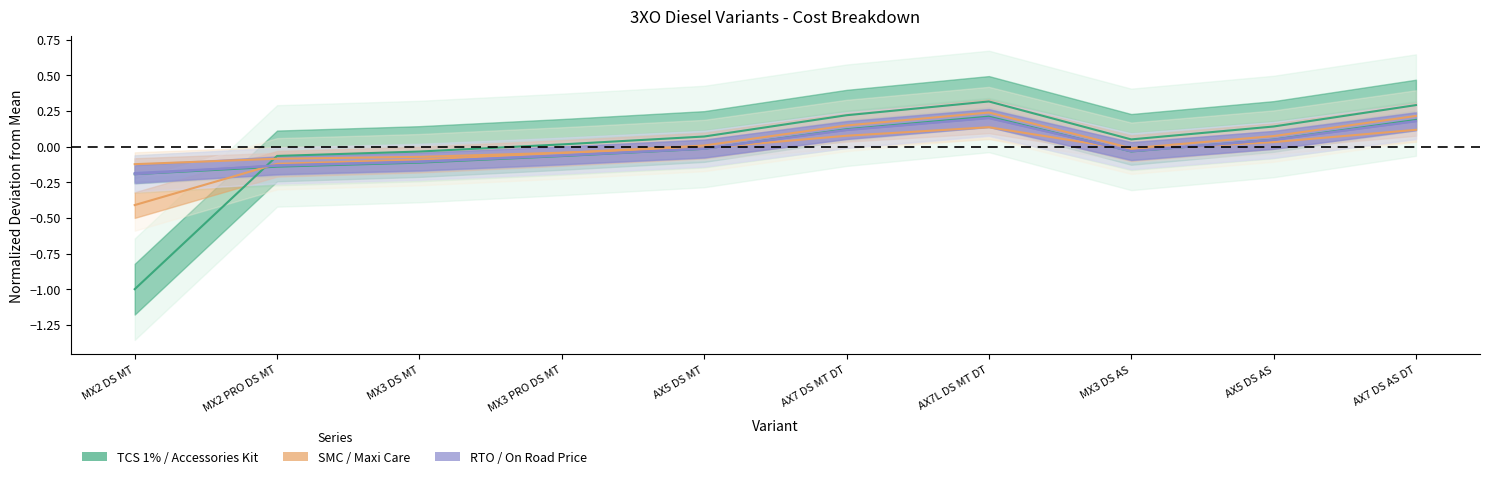

True or false: Maxi Care and Accessories Kit cross at least once.

True